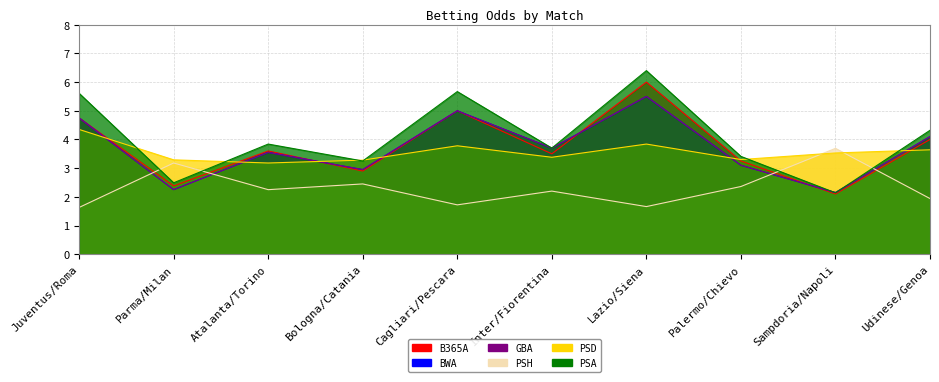

At how many categories does at least one series exceed 5?

3